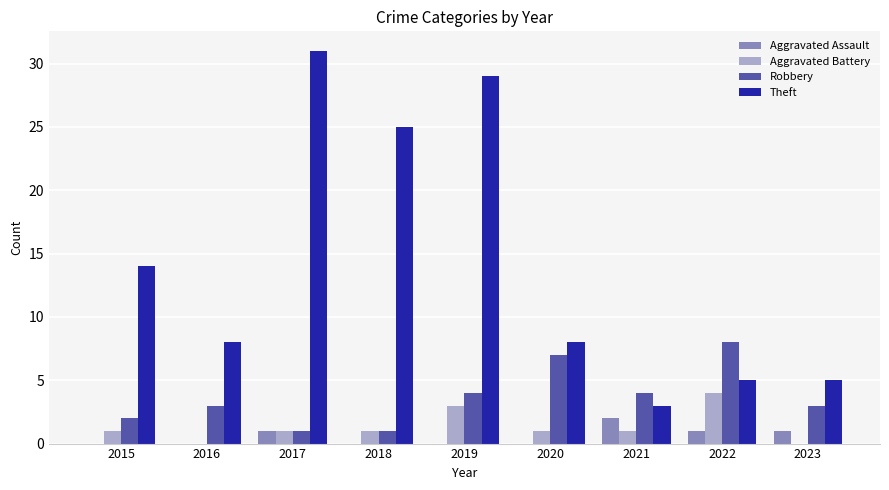

Where is Theft nearest to the value 17?

2015